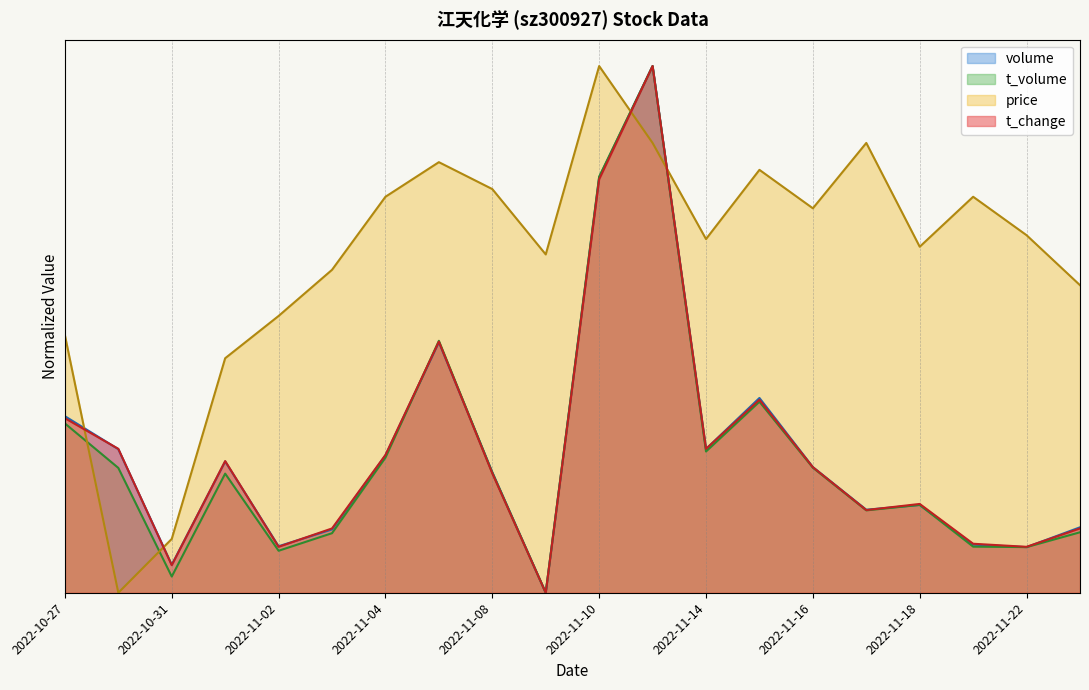

Does the chart have visible grid lines?

Yes